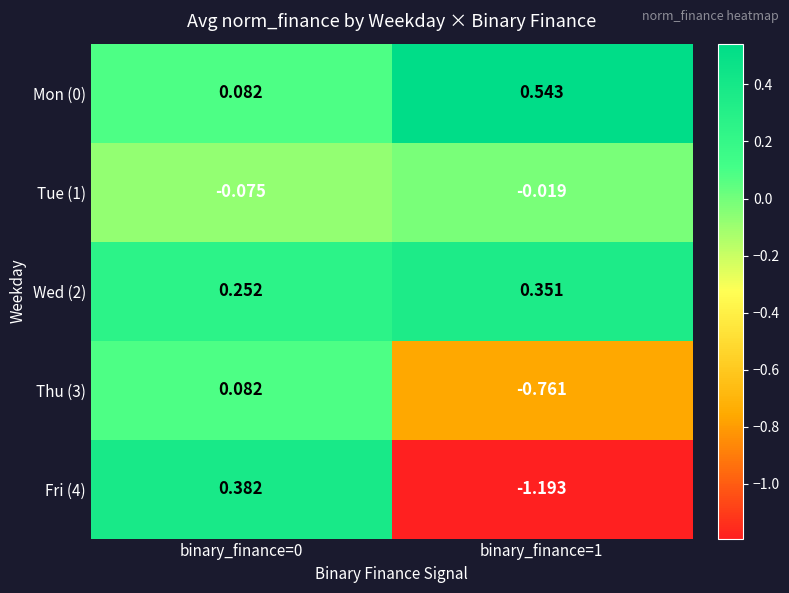

Reading left to right, extract all data points from this chart.

Mon (0): binary_finance=0=0.1	binary_finance=1=0.5
Tue (1): binary_finance=0=-0.1	binary_finance=1=-0.0
Wed (2): binary_finance=0=0.3	binary_finance=1=0.4
Thu (3): binary_finance=0=0.1	binary_finance=1=-0.8
Fri (4): binary_finance=0=0.4	binary_finance=1=-1.2